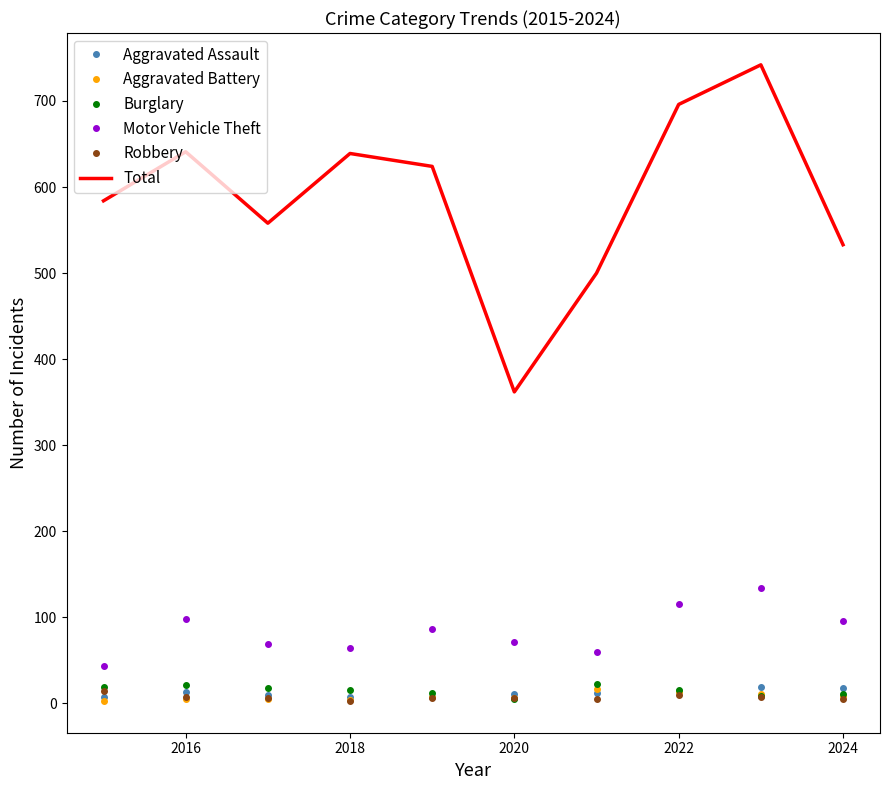

Which series has the largest total across all categories?

Total